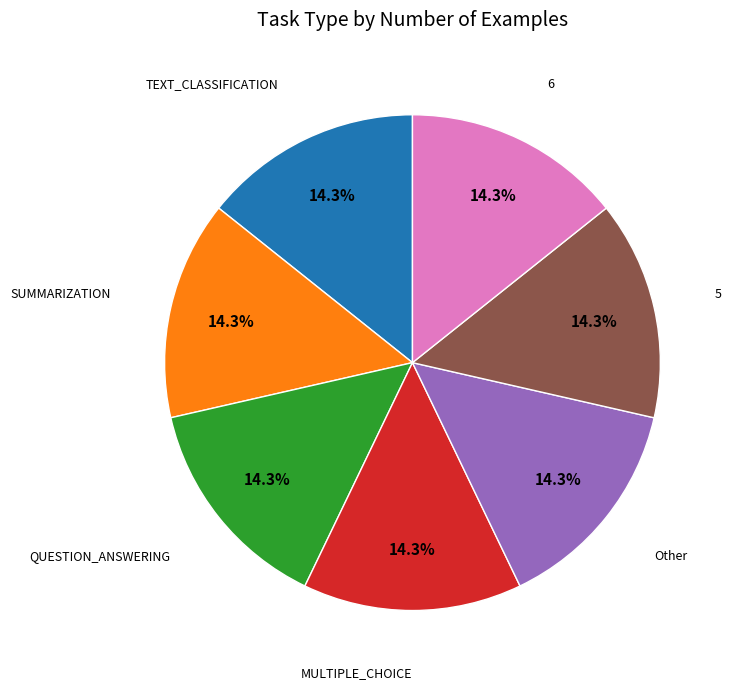

Is there a majority slice in this chart?

No